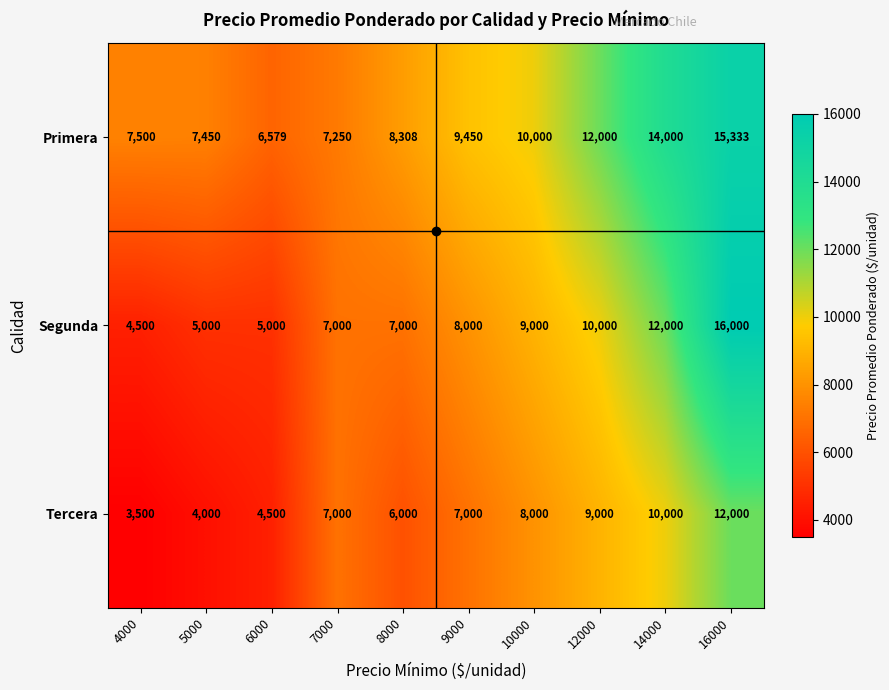

What is the difference between the Segunda values at 12000 and 7000?

3000